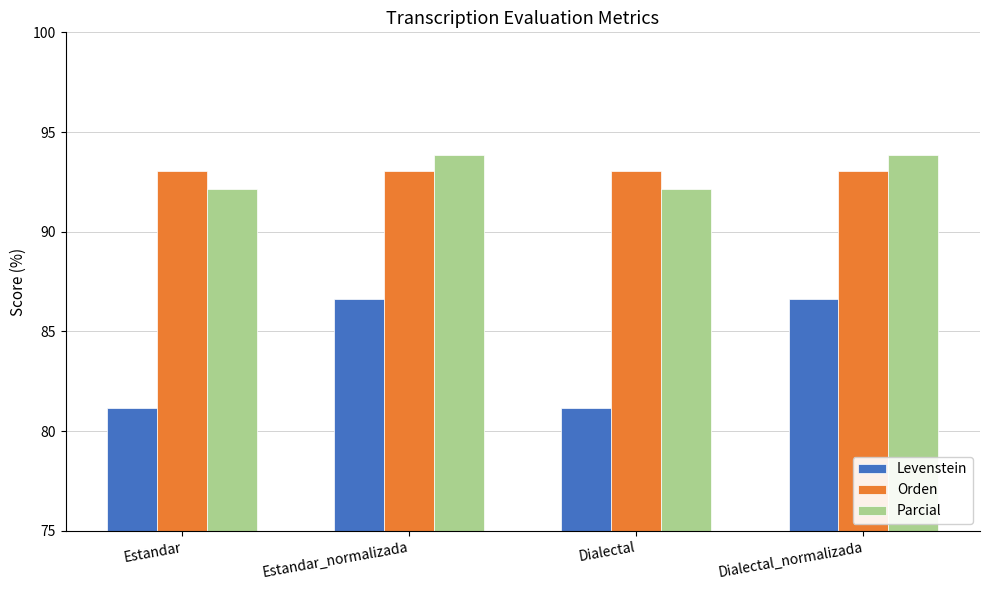

How many data points in Parcial are above 93?

2